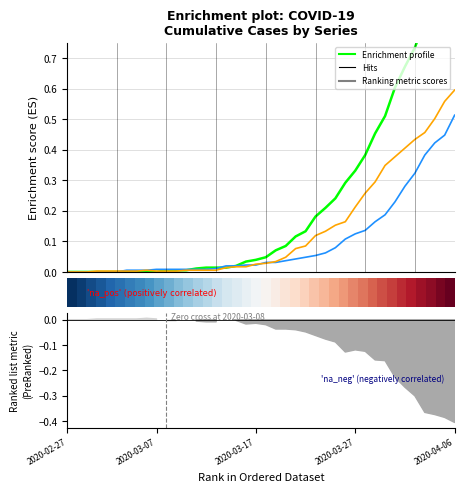

True or false: Series 1 and Series 2 intersect in this chart.

True